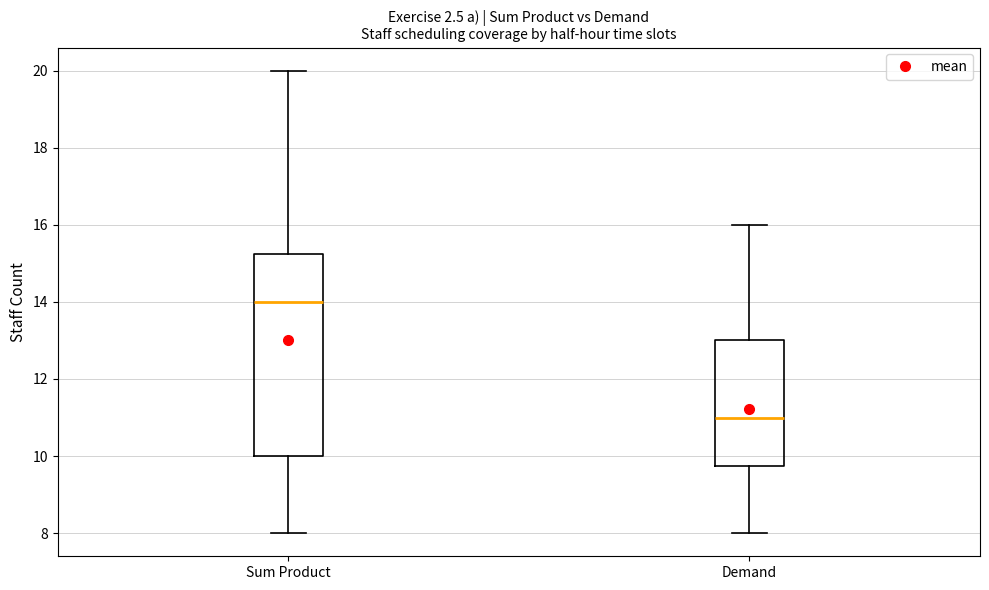

Reading left to right, read every box against the y-axis: the position of its median line, the range the box covers, and the ends of its whiskers. The values are not printed on the chart, so give them approximately, as read against the axis.

Sum Product: median 14.0, box 10.0 to 15.2, whiskers 8.0 to 20.0
Demand: median 11.0, box 9.8 to 13.0, whiskers 8.0 to 16.0